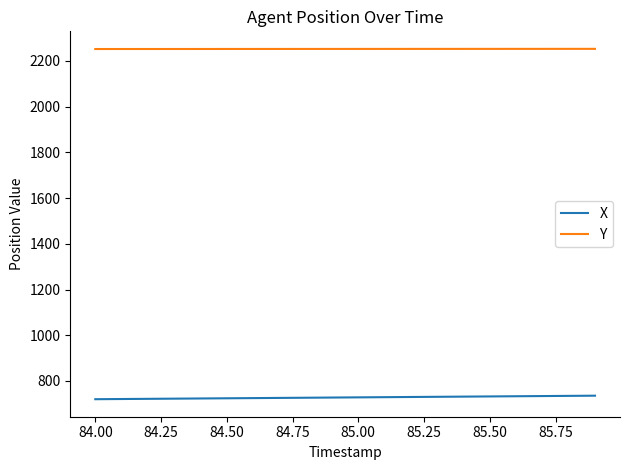

What is the greatest value displayed?

2252.8